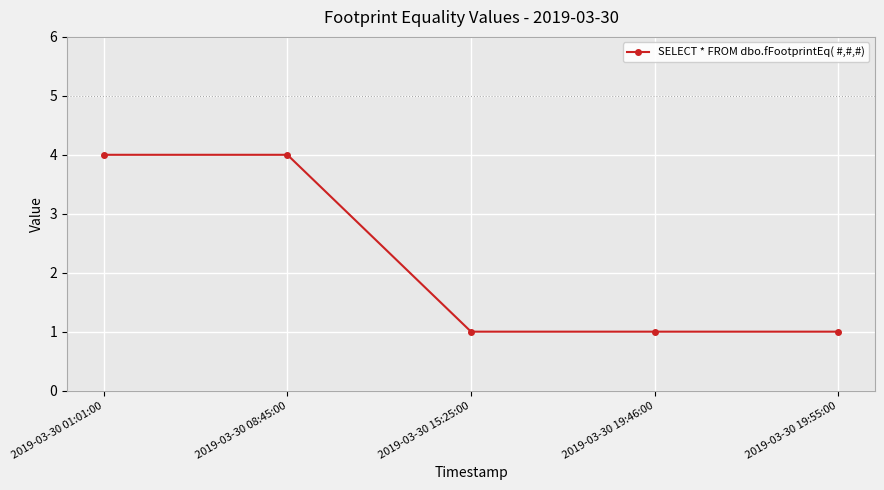

What is the greatest value displayed?

4